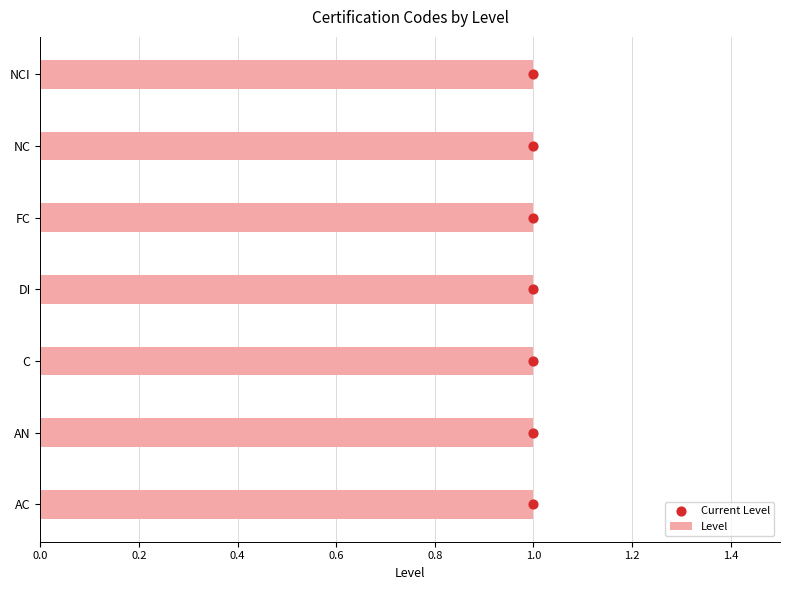

Which series has the largest Y range (max minus min)?

Current Level